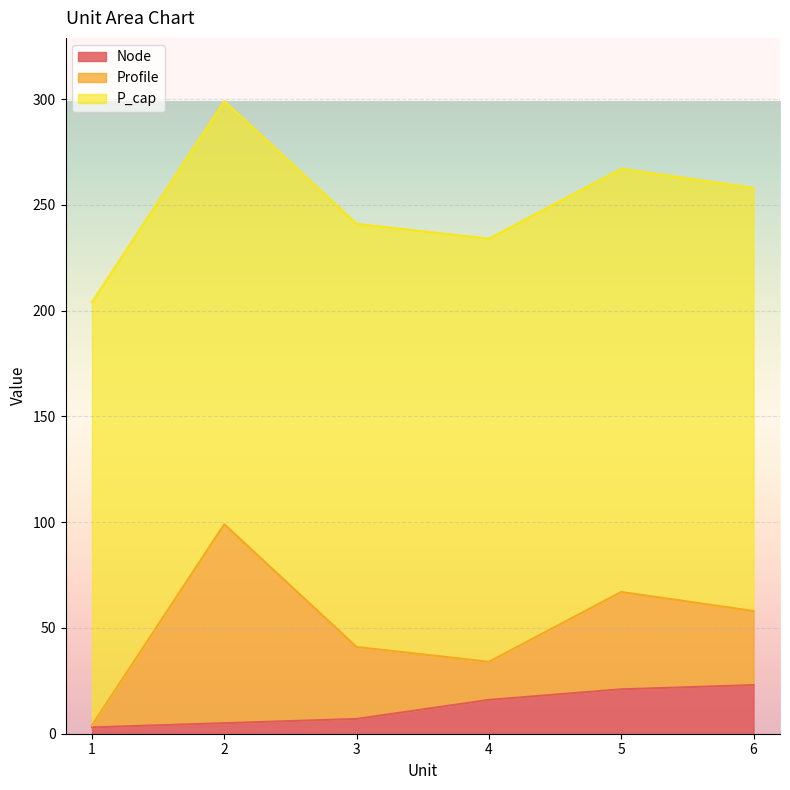

What is the difference between the Profile values at 3 and 5?

12